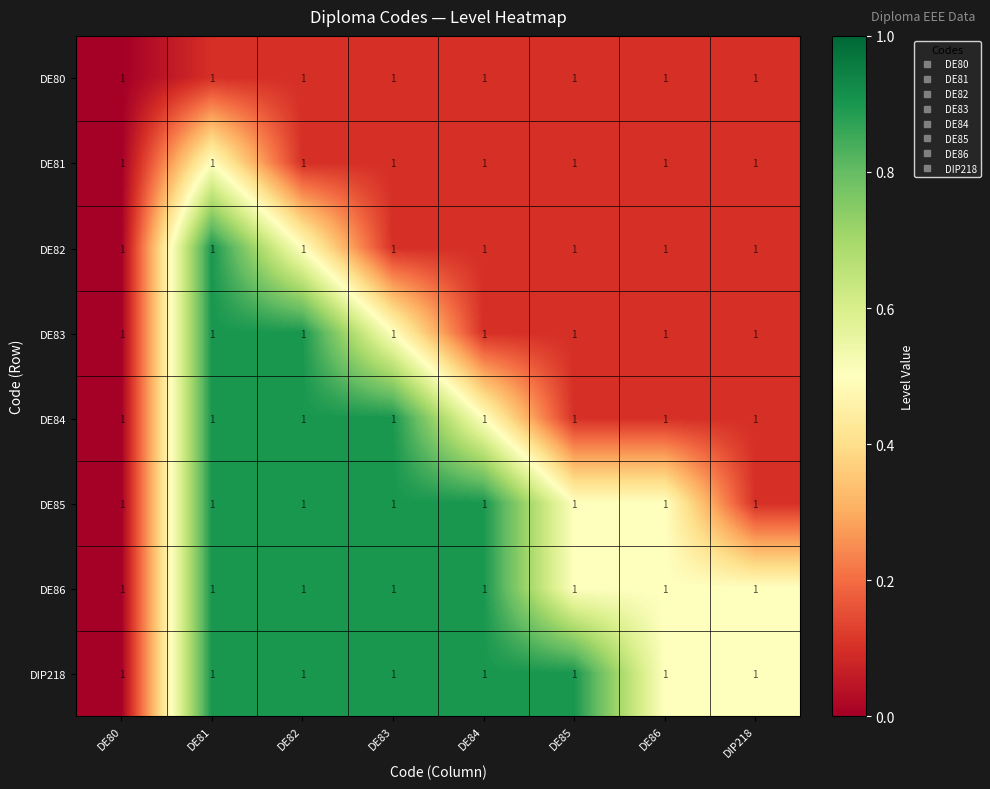

The DE83 series shows 0.5 at DE80. True or false?

False